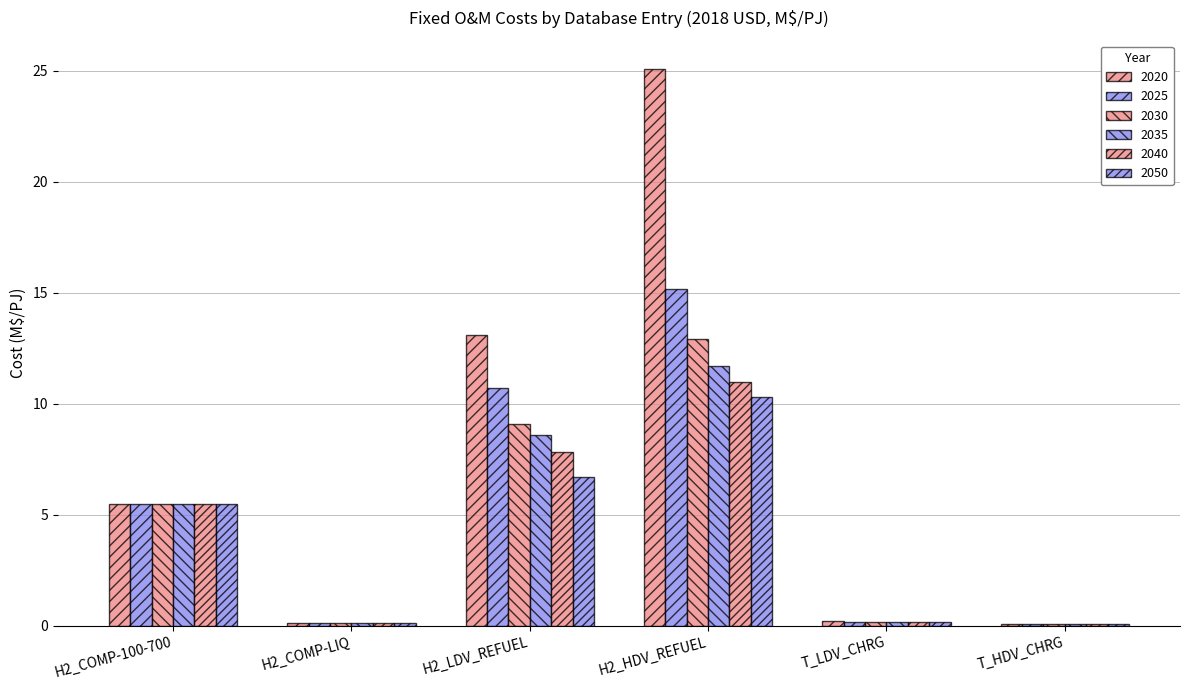

True or false: 2040 has a value of 0.0 at T_LDV_CHRG.

False